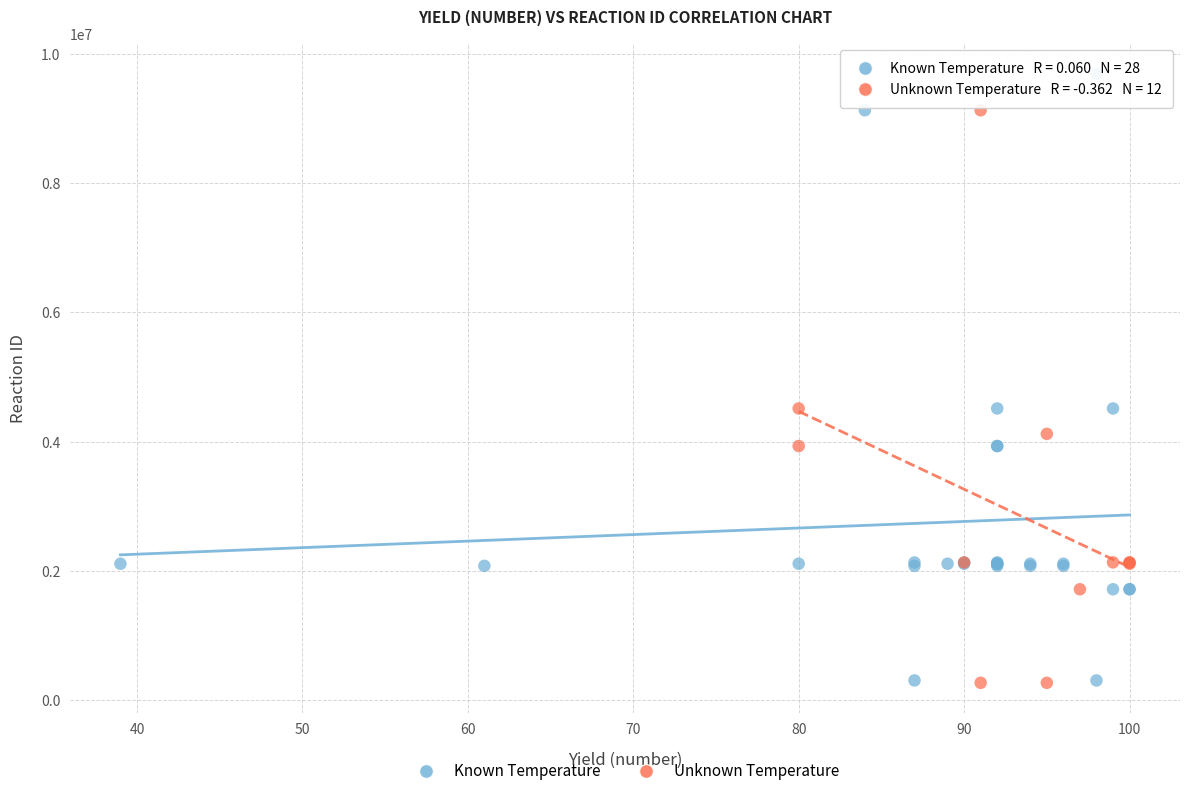

Which series has the widest spread of Y values?

Known Temperature